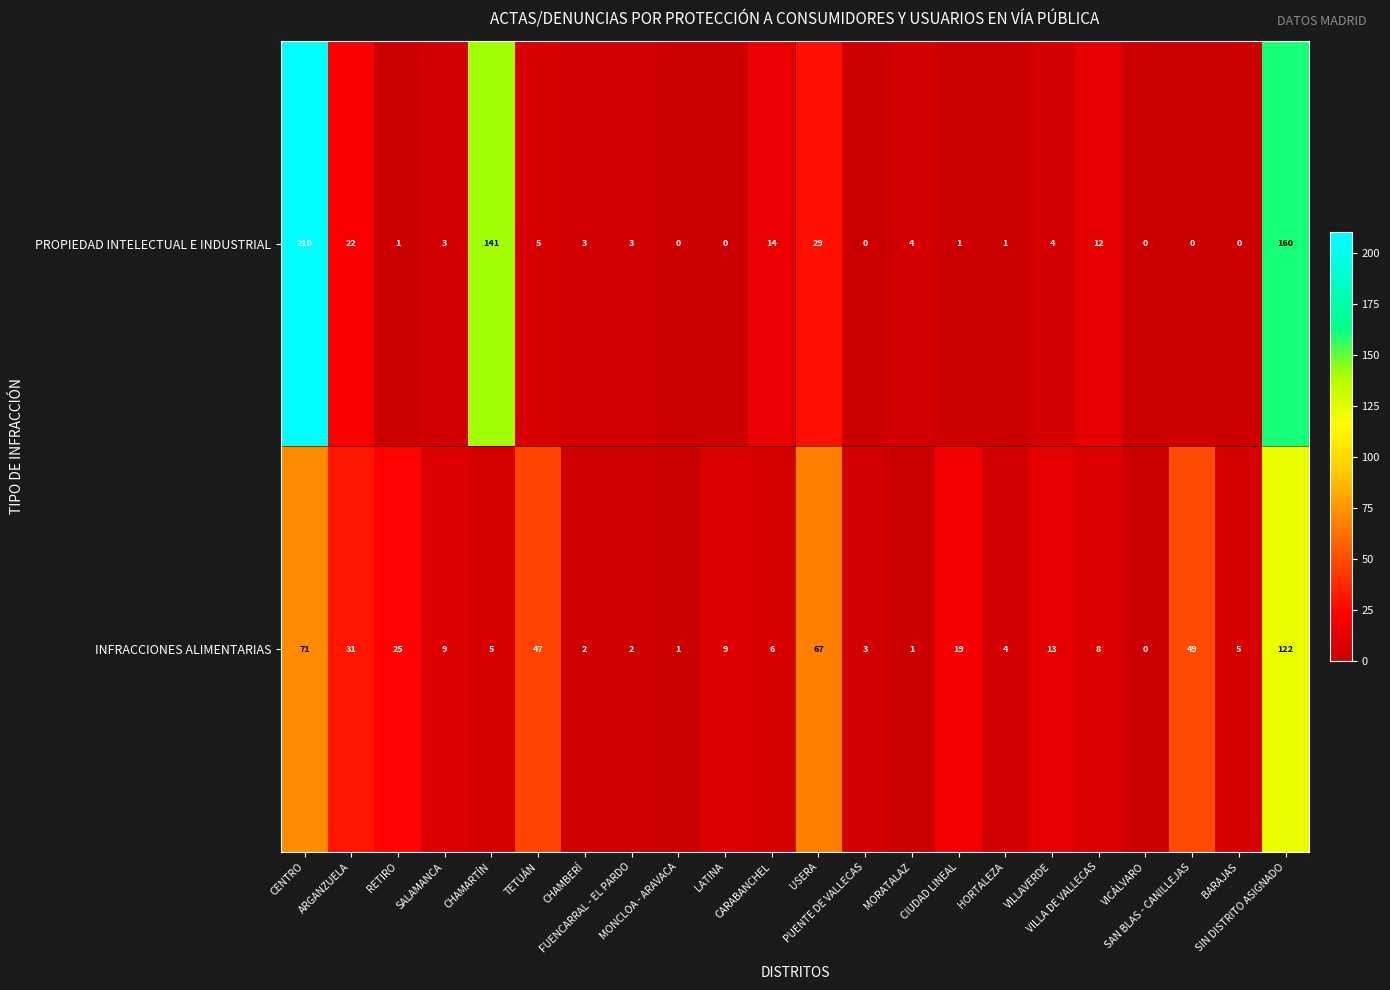

What is the sum of all INFRACCIONES ALIMENTARIAS values?

499